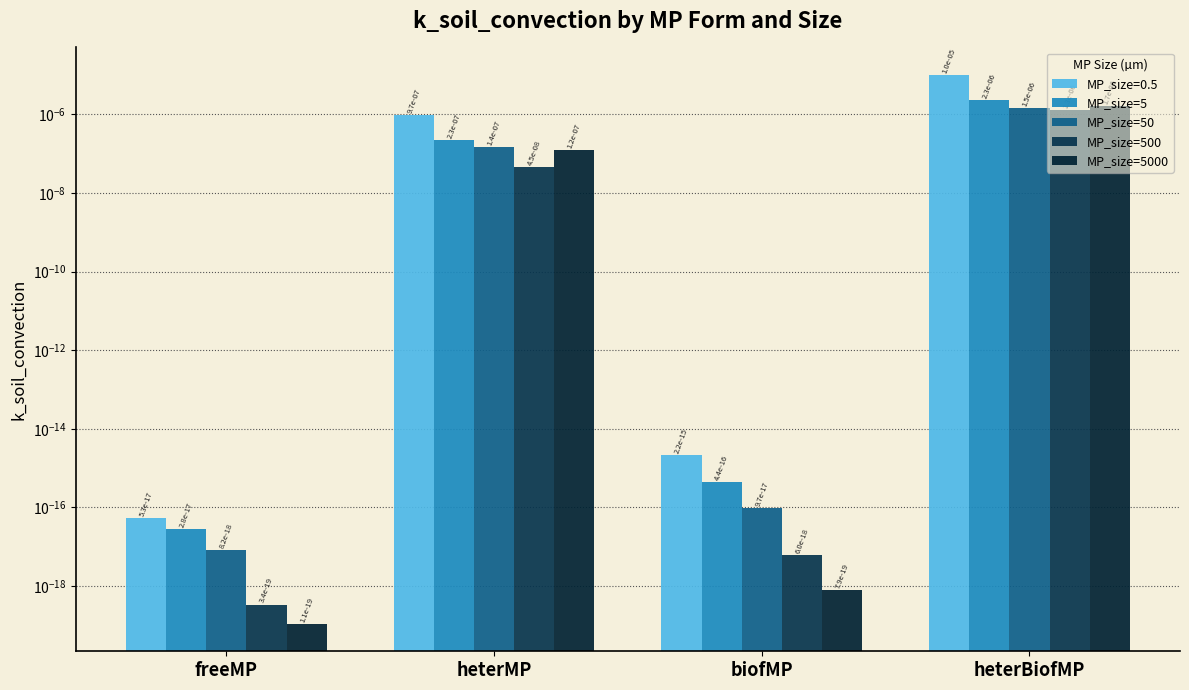

Is it true that MP_size=500 equals 0.0 at heterMP?

False